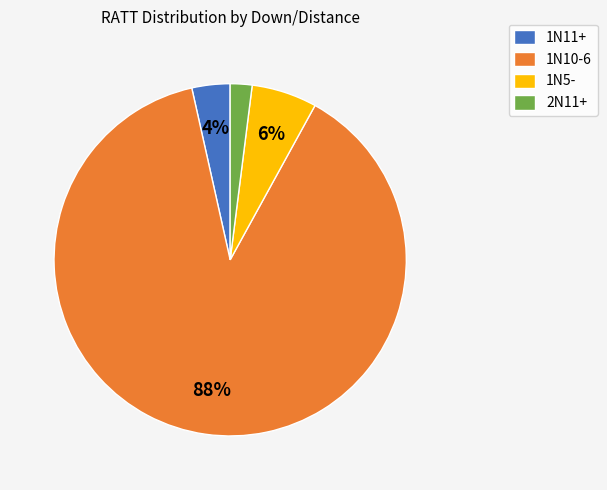

How many segments does this pie chart have?

4